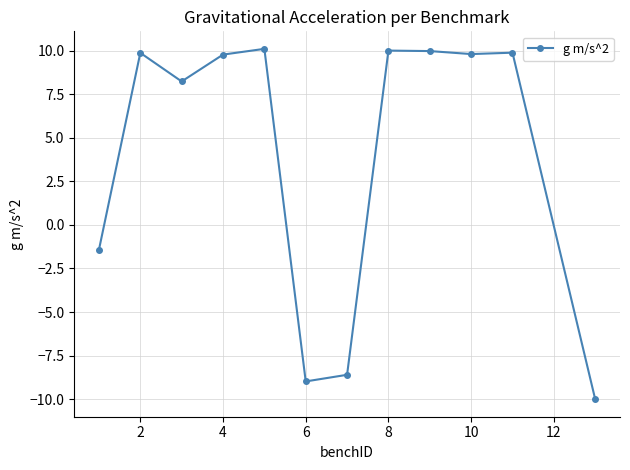

What is the sum of all values?

48.6